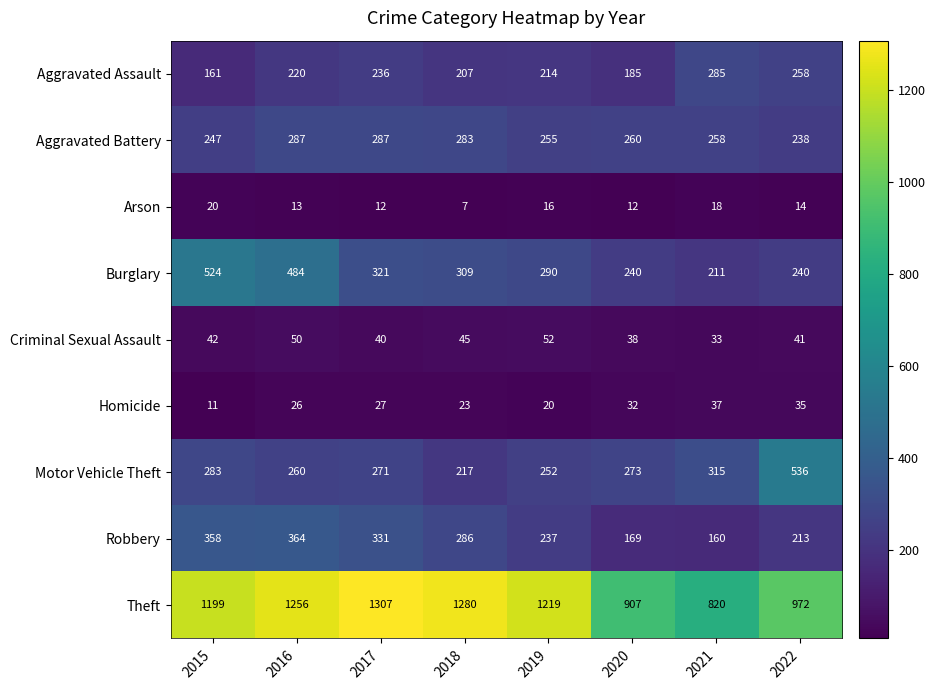

Which series has the largest total across all categories?

Theft